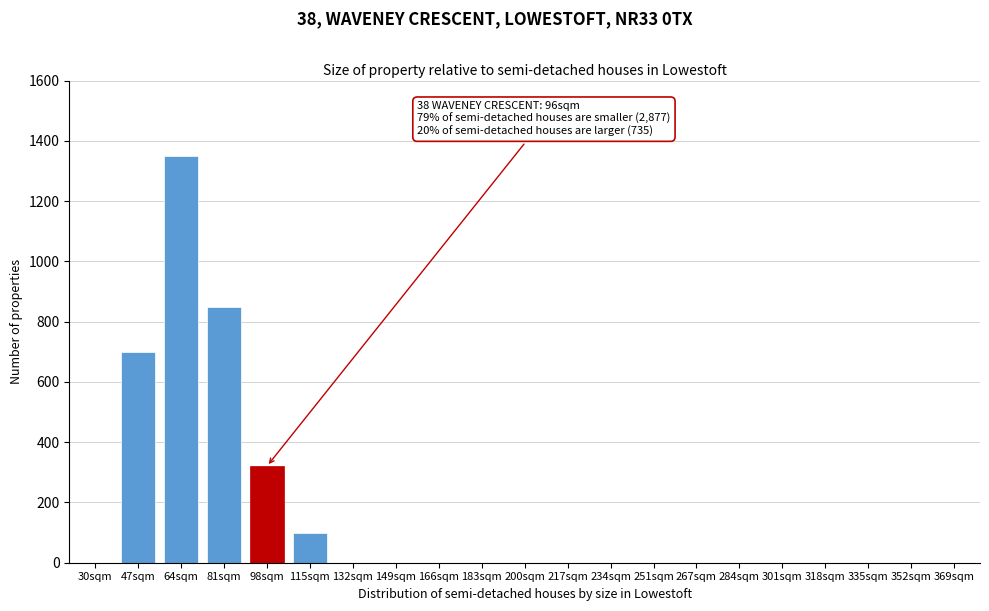

Reading left to right, transcribe all the data shown in this chart.

30sqm=0	47sqm=700	64sqm=1350	81sqm=850	98sqm=320	115sqm=100	132sqm=0	149sqm=0	166sqm=0	183sqm=0	200sqm=0	217sqm=0	234sqm=0	251sqm=0	267sqm=0	284sqm=0	301sqm=0	318sqm=0	335sqm=0	352sqm=0	369sqm=0